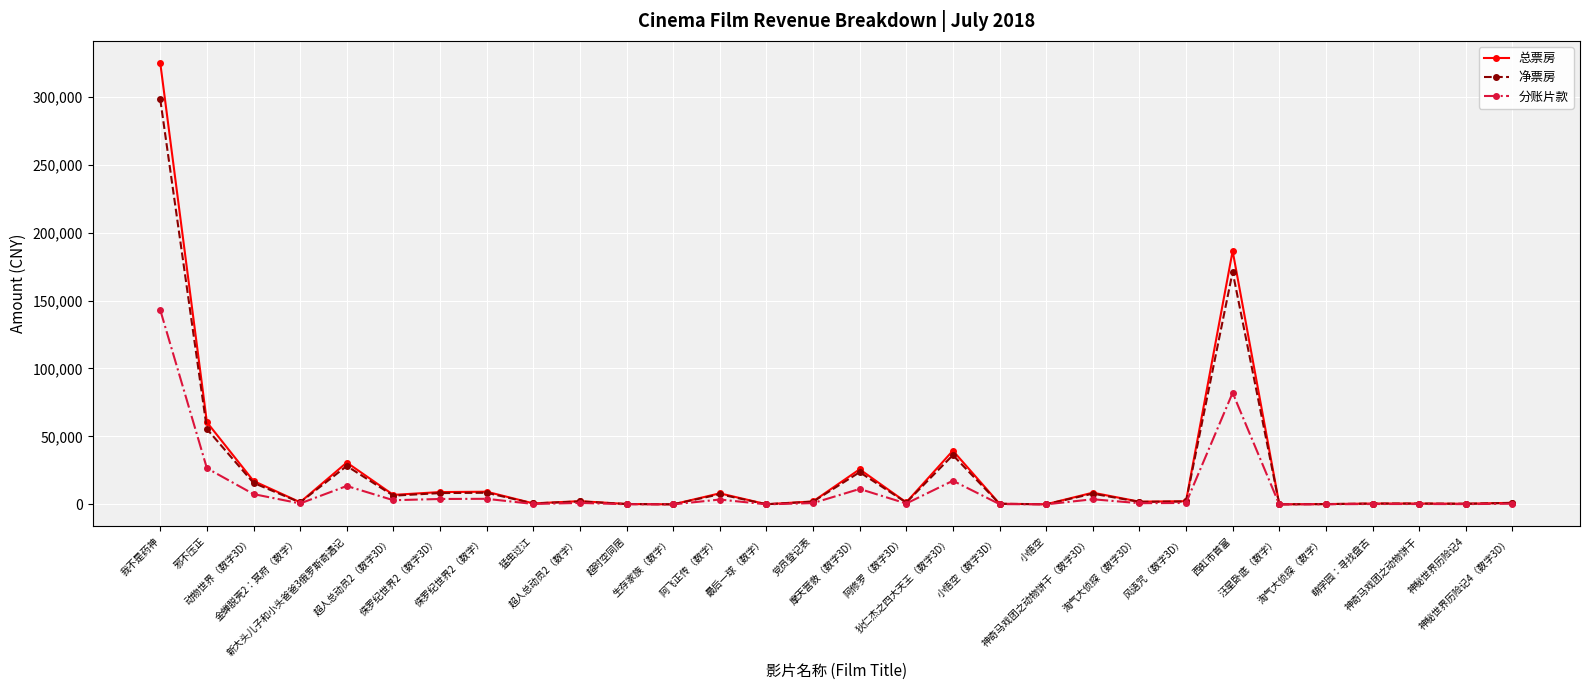

Which series has the widest spread of values?

总票房